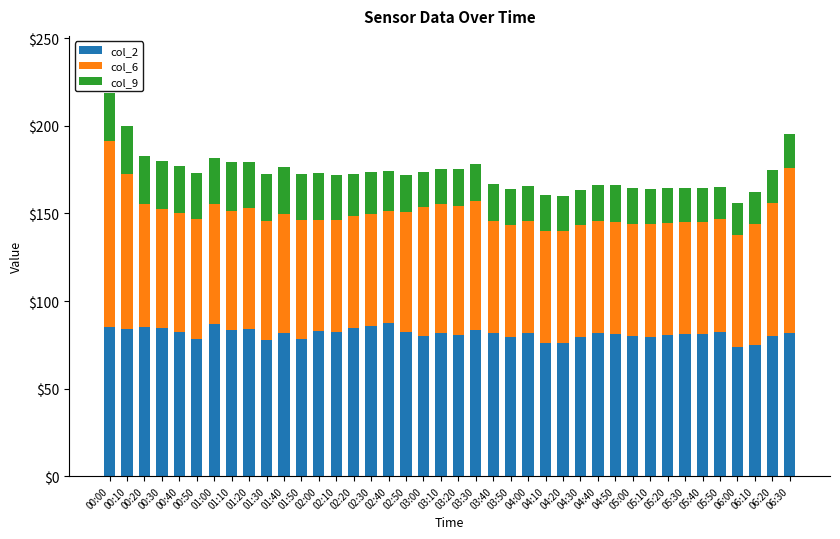

What is the value of the col_2 bar at the 17th from the left?

87.4